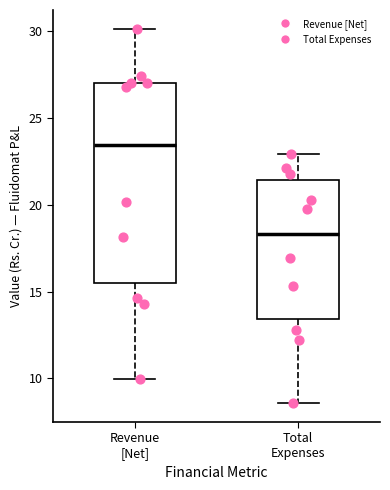

Which box has the lowest median line?

Total Expenses